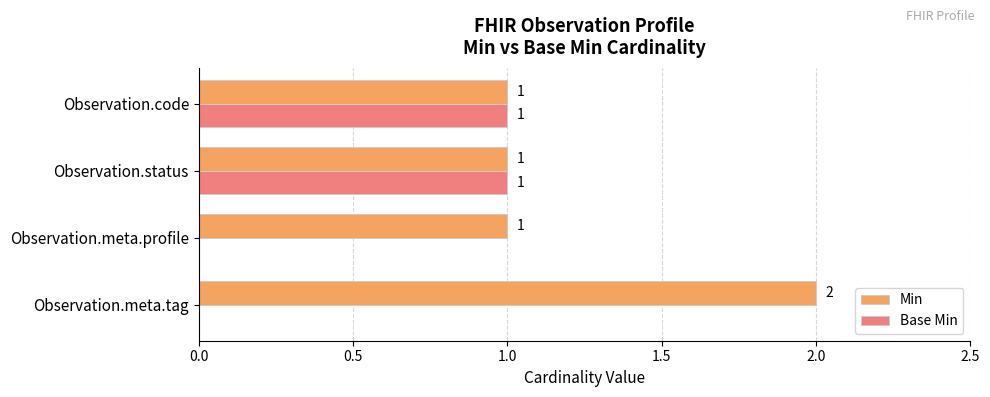

How many Min values are between 1 and 2?

4